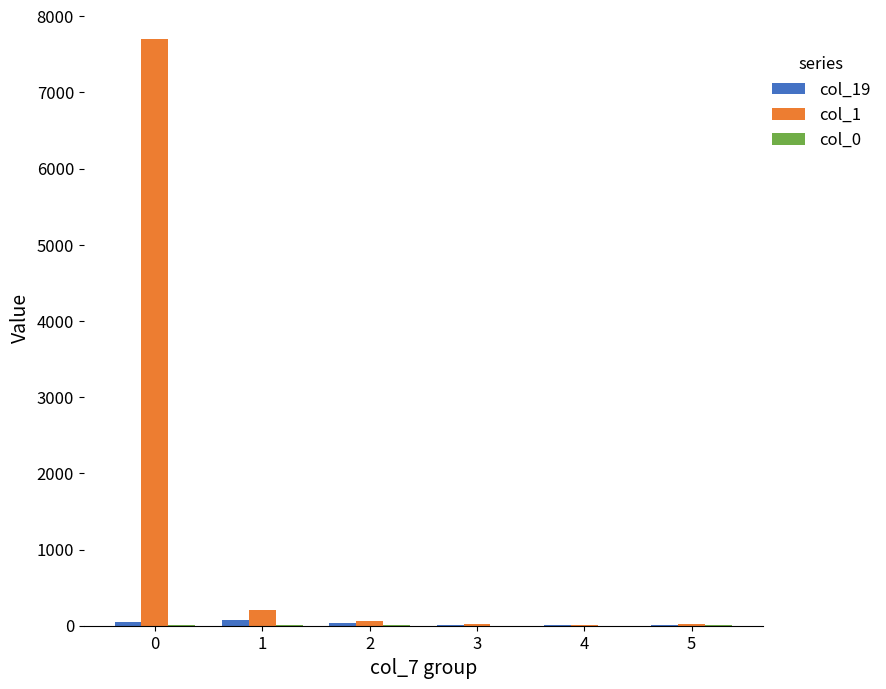

Is it true that col_1 equals 10069 at 0?

False